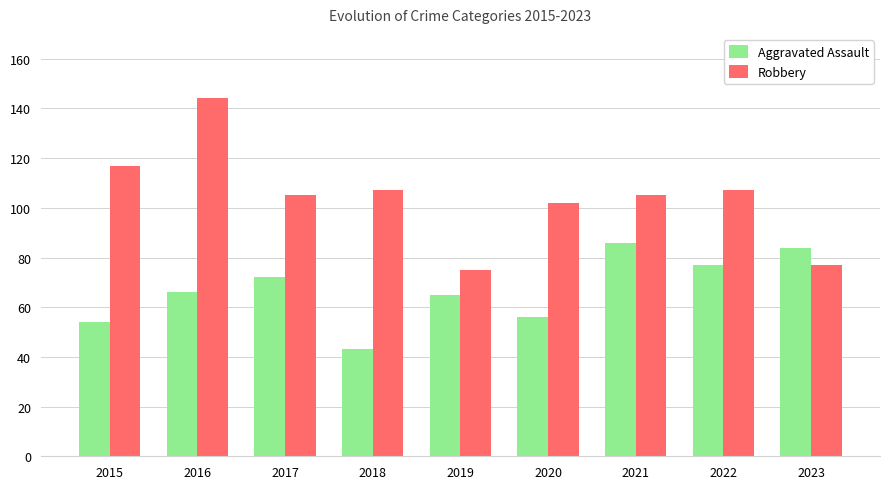

What is the value of the Aggravated Assault bar at the 6th from the left?

56